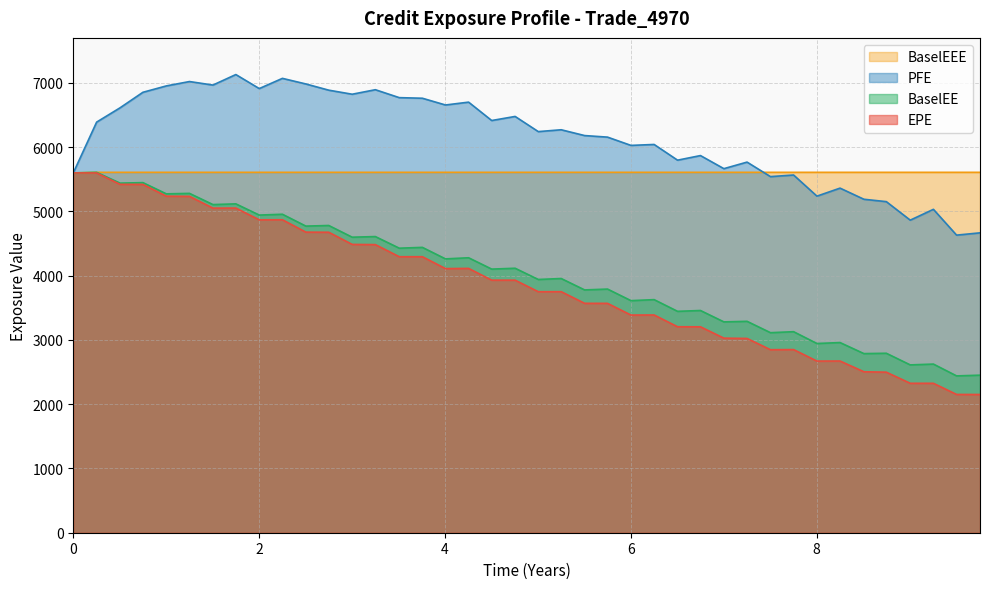

True or false: EPE and BaselEE intersect in this chart.

False